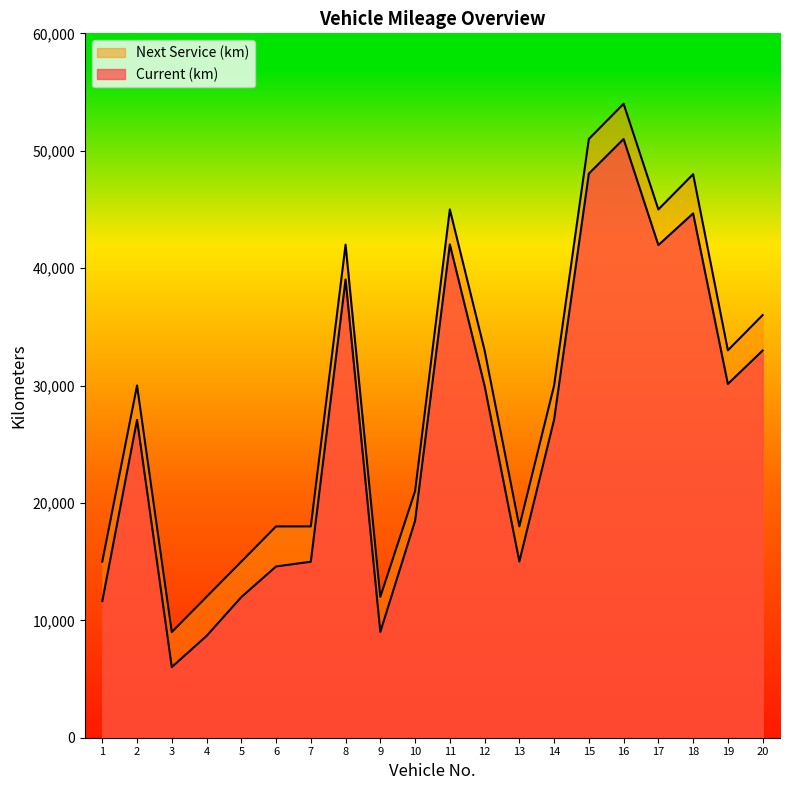

Reading left to right, list all the values displayed in this chart.

Current (km): 1=11631	2=27076	3=6019	4=8669	5=11979	6=14589	7=14991	8=39035	9=9017	10=18479	11=42022	12=29977	13=15012	14=27093	15=48050	16=51000	17=41963	18=44661	19=30132	20=32981
Next Service (km): 1=15000	2=30000	3=9000	4=12000	5=15000	6=18000	7=18000	8=42000	9=12000	10=21000	11=45000	12=33000	13=18000	14=30000	15=51000	16=54000	17=45000	18=48000	19=33000	20=36000